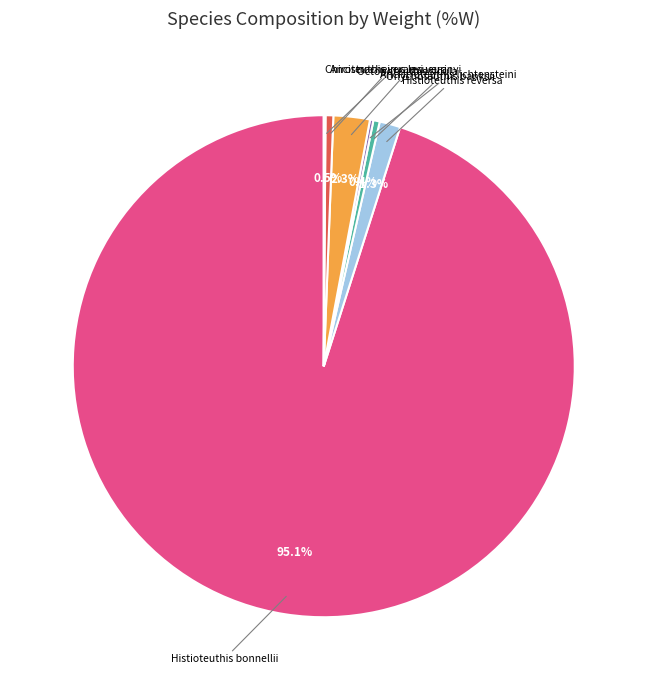

Which category has the biggest portion of the pie?

Histioteuthis bonnellii